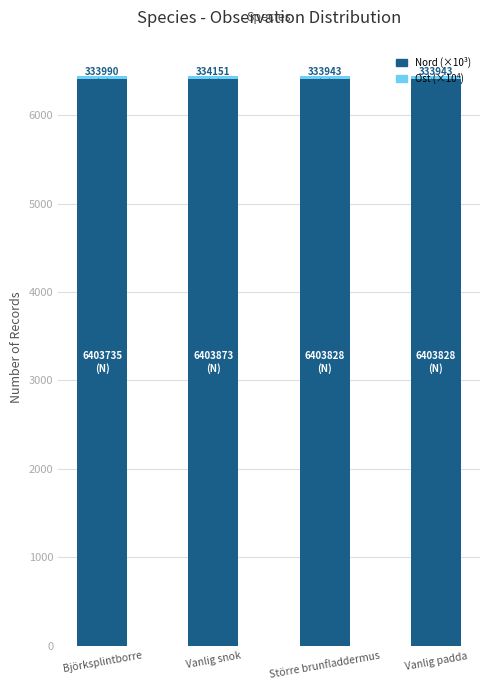

How many bars are there in total?

4